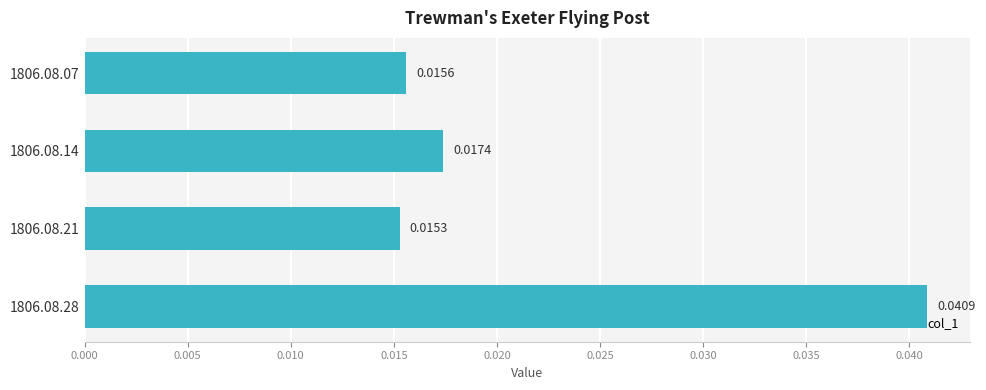

Between 1806.08.28 and 1806.08.21, which is larger?

1806.08.28